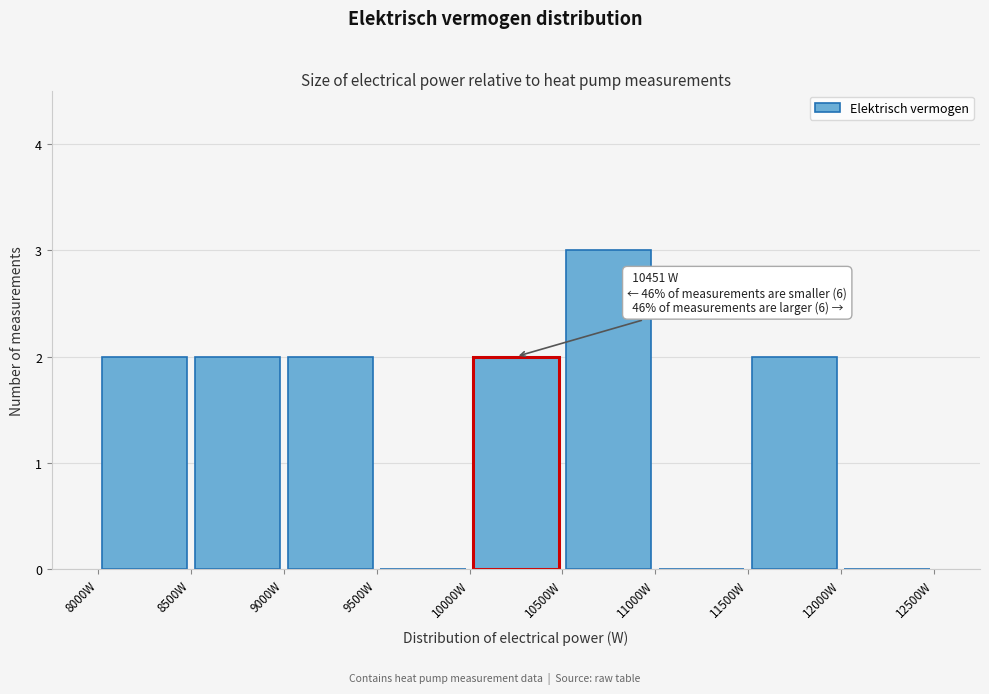

Over which range of the x-axis is the bar tallest?

10500 to 11000